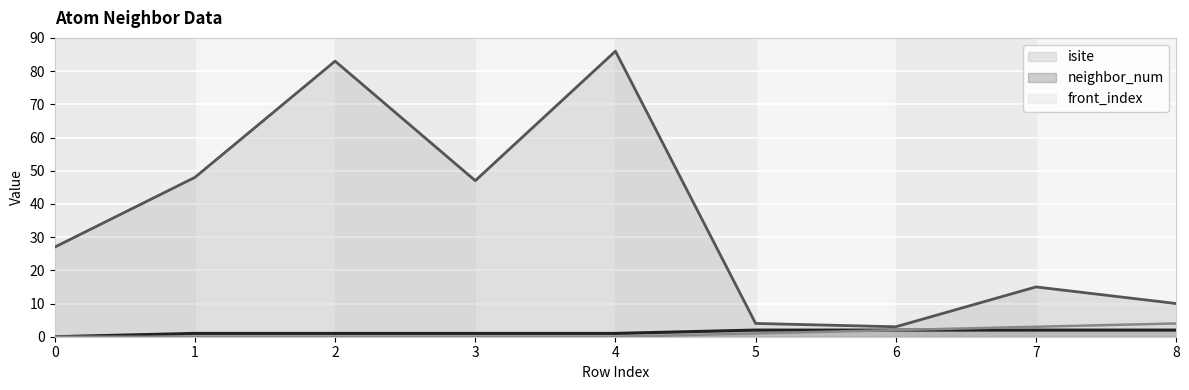

Is it true that isite equals 3 at 8?

False